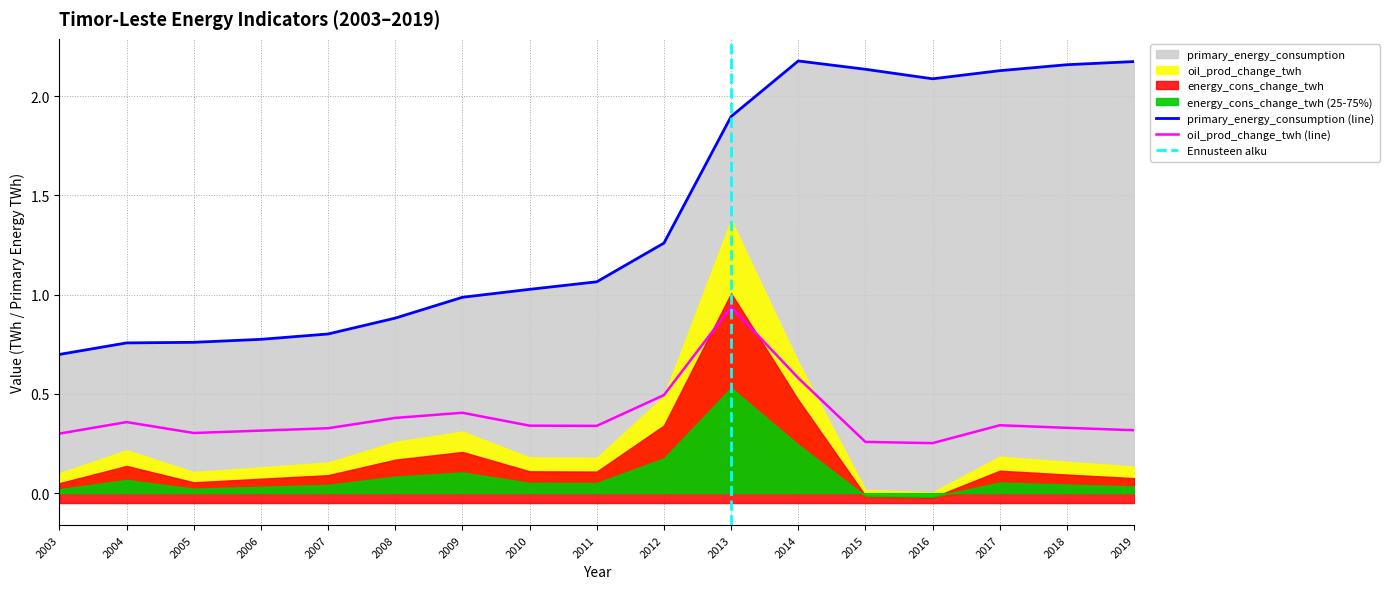

True or false: oil_prod_change_twh (line) has a value of 0.5 at 2008.

False